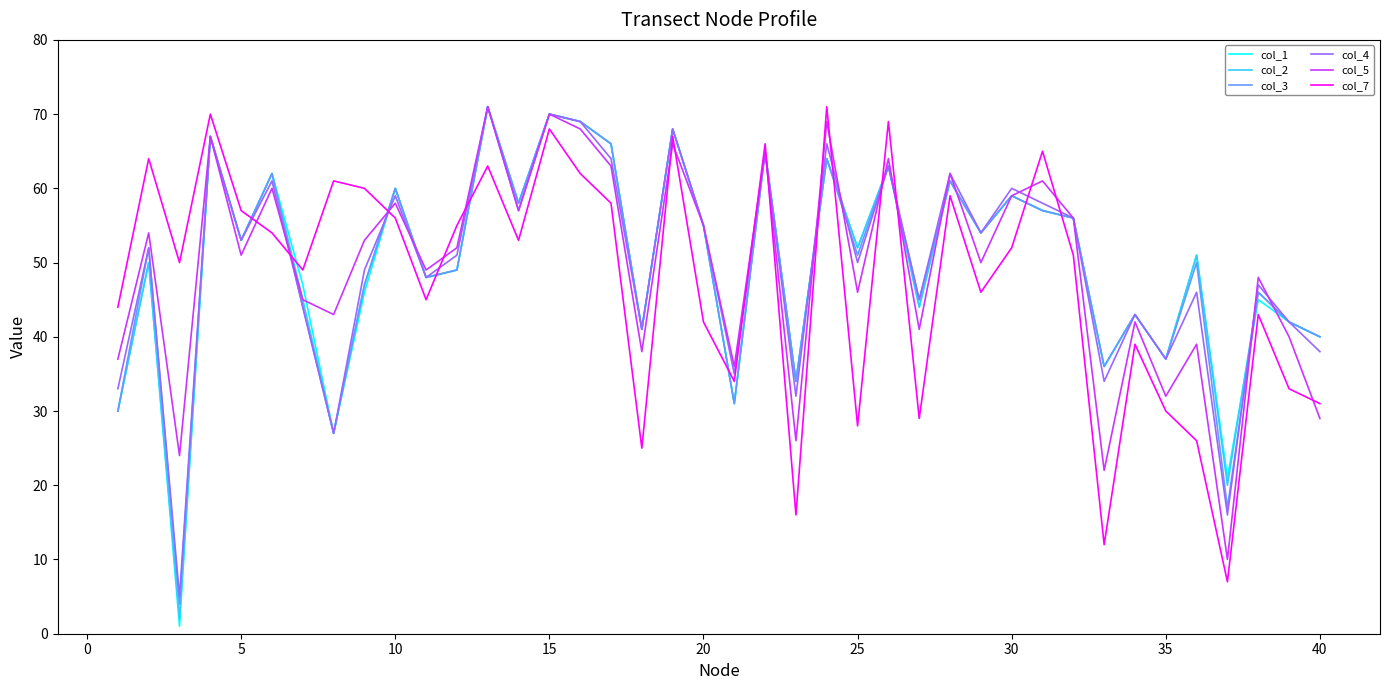

Which series has the largest range (max minus min)?

col_1